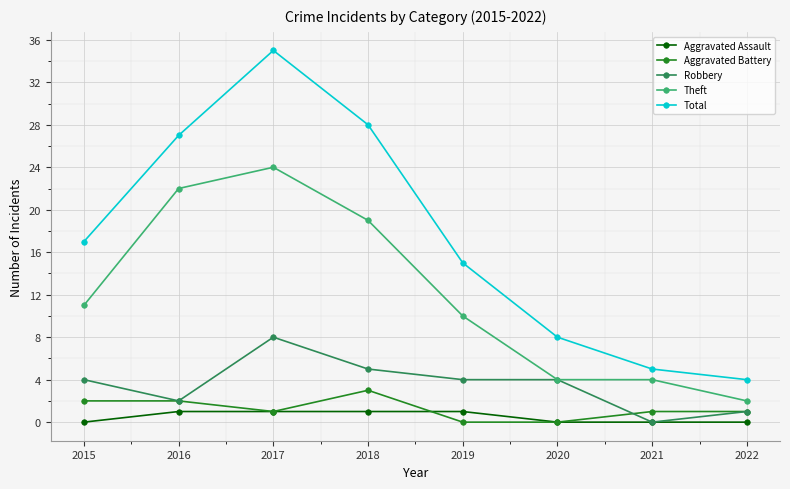

At which category is the sum across all series the highest?

2017